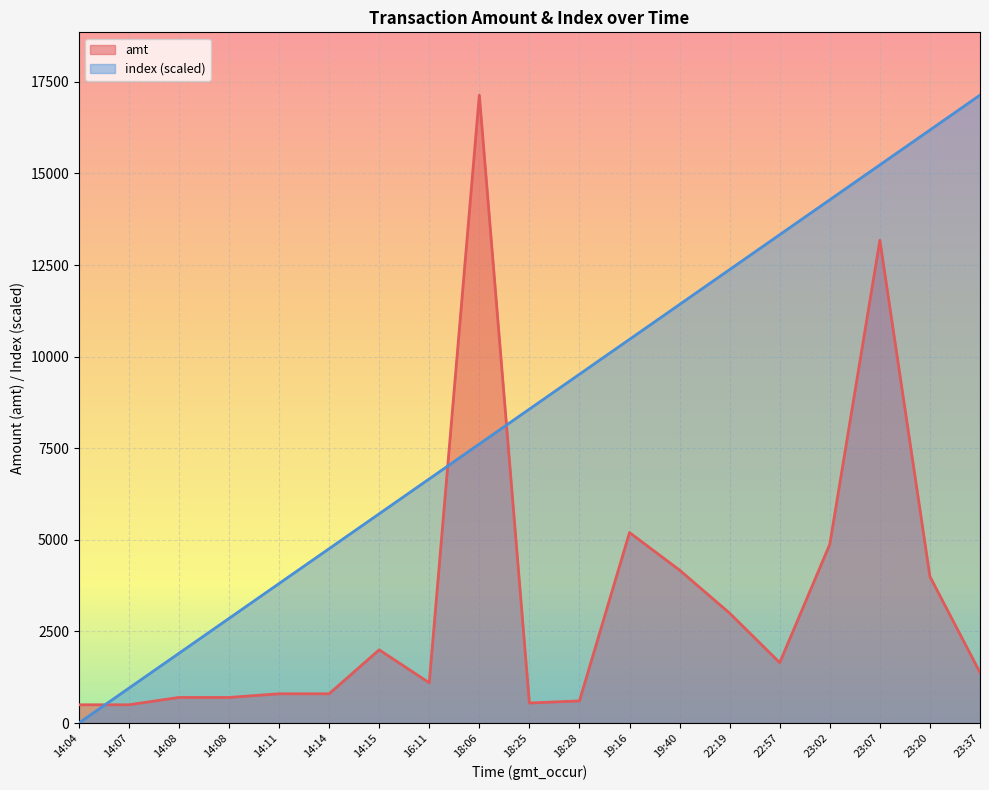

Where do amt and index first cross each other?

14:04 and 14:07